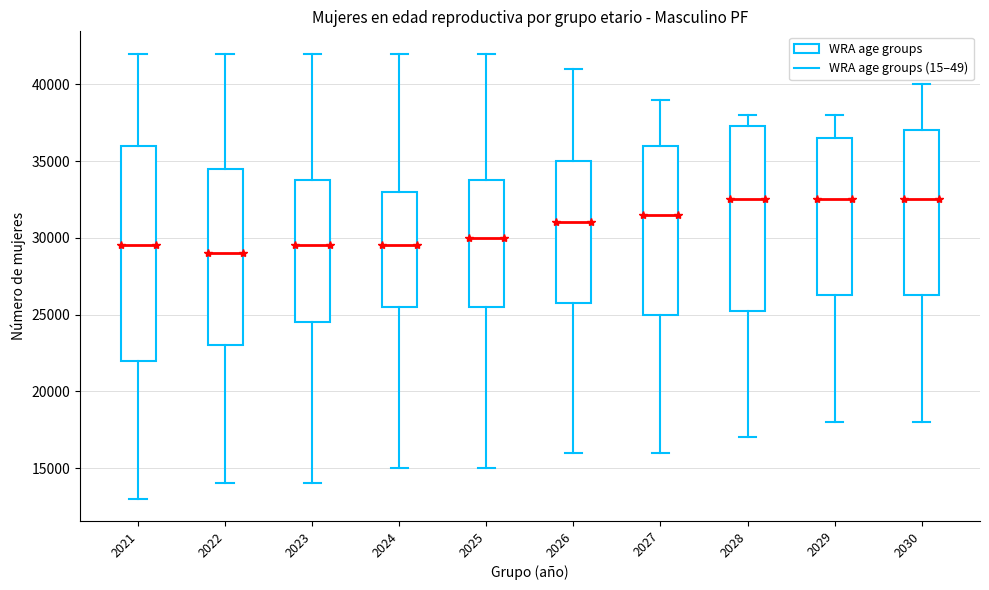

Which box's median line is the lowest?

2022